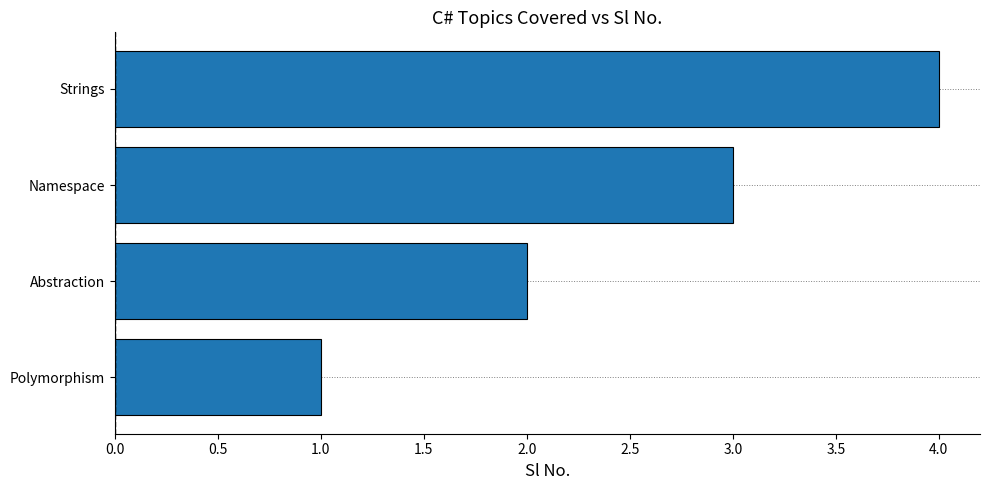

Rank the categories by value from highest to lowest.

Strings, Namespace, Abstraction, Polymorphism